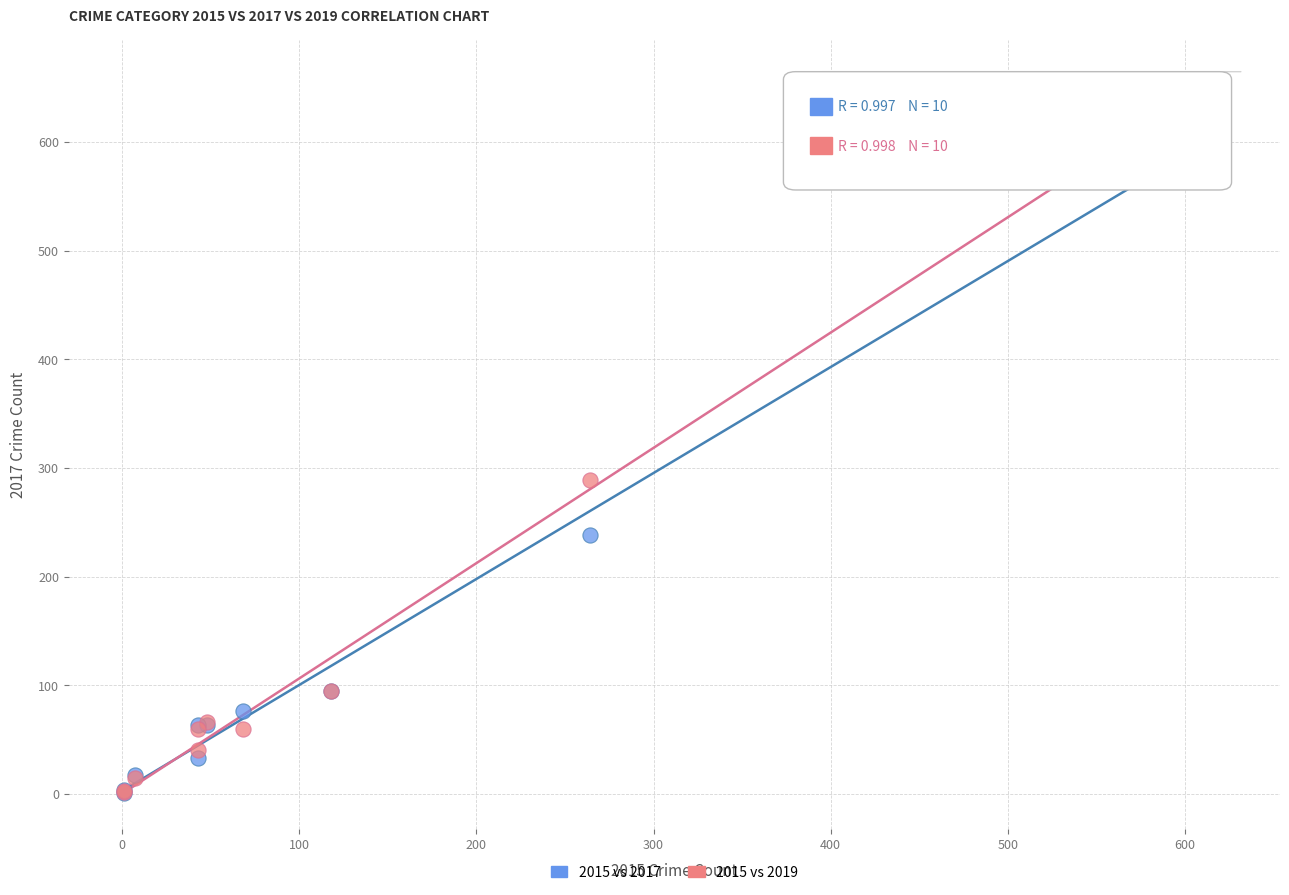

In the 2015 vs 2017 series, what Y value is closest to 297?

238